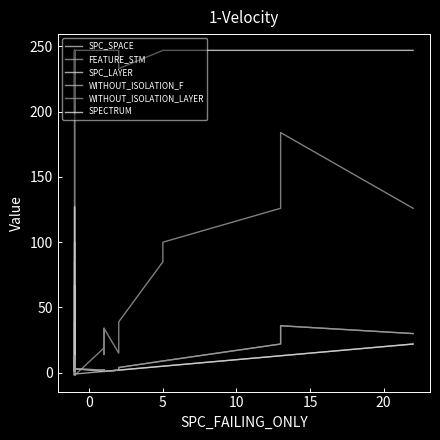

What are all the series names shown in the legend?

SPC_SPACE, FEATURE_STM, SPC_LAYER, WITHOUT_ISOLATION_F, WITHOUT_ISOLATION_LAYER, SPECTRUM